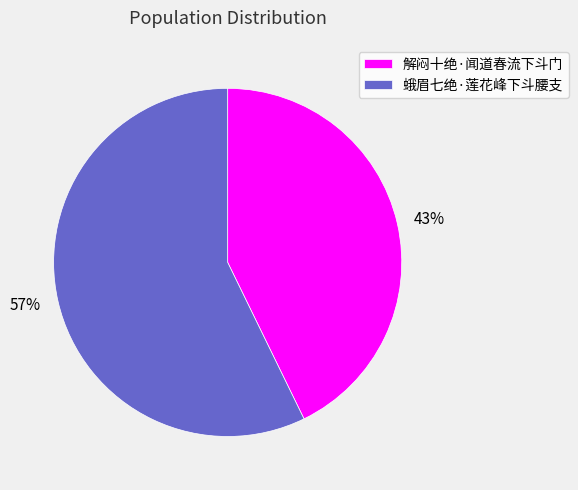

Rank the categories by value from lowest to highest.

解闷十绝·闻道春流下斗门, 蛾眉七绝·莲花峰下斗腰支